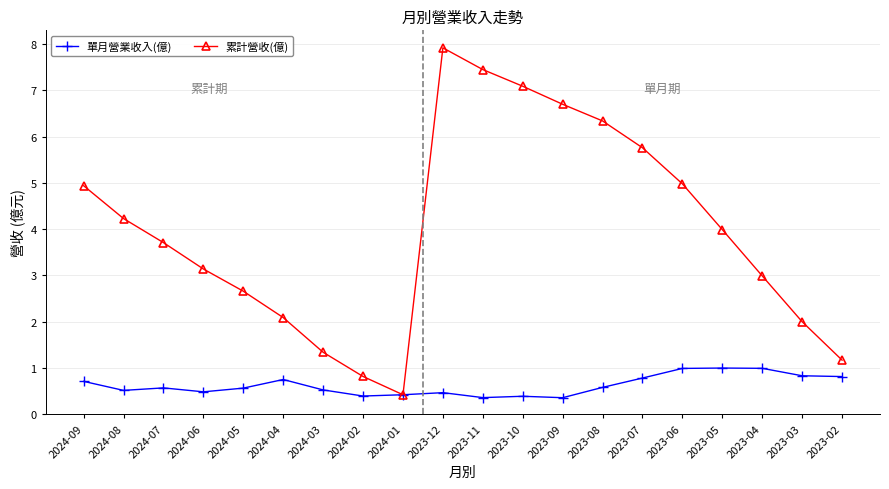

Which label corresponds to the largest value in the chart?

2023-12